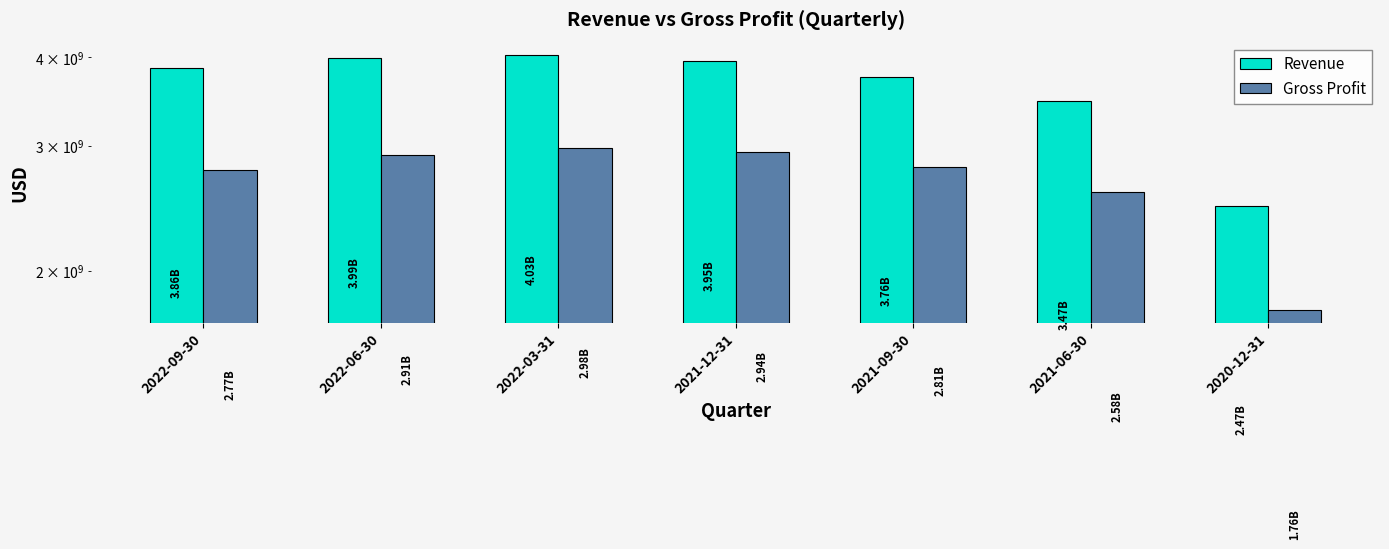

Between 2022-09-30 and 2021-09-30, which series saw the biggest shift?

Revenue